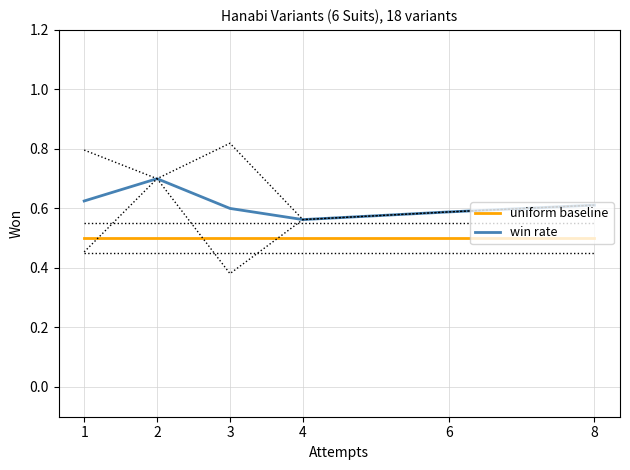

How many categories are shown in the chart?

6